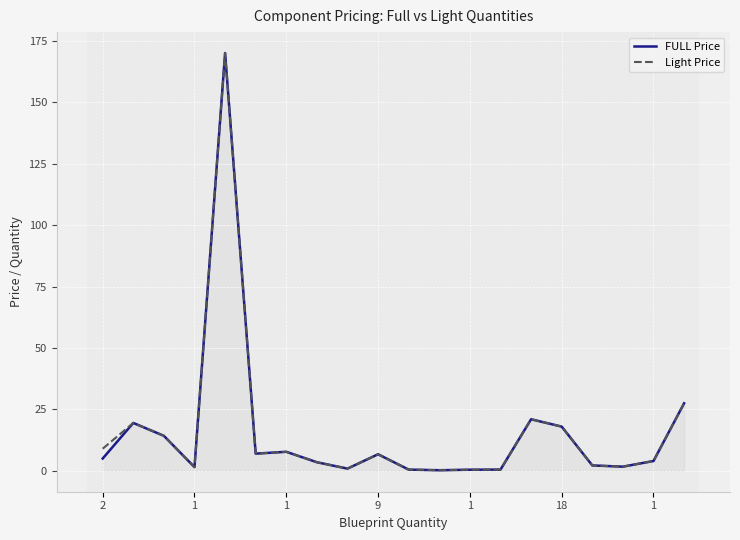

What is the maximum value shown in the chart?

170.1